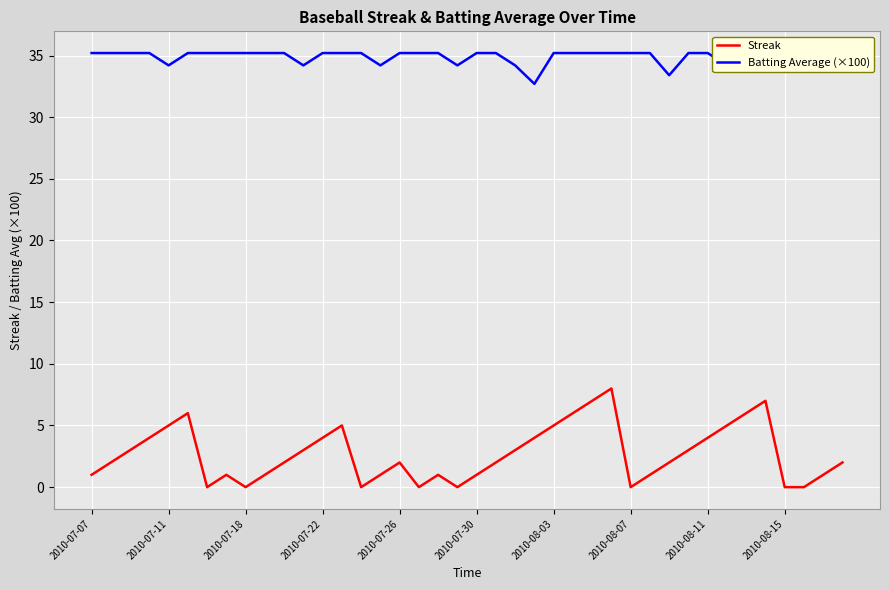

What is the maximum value for Streak?

8